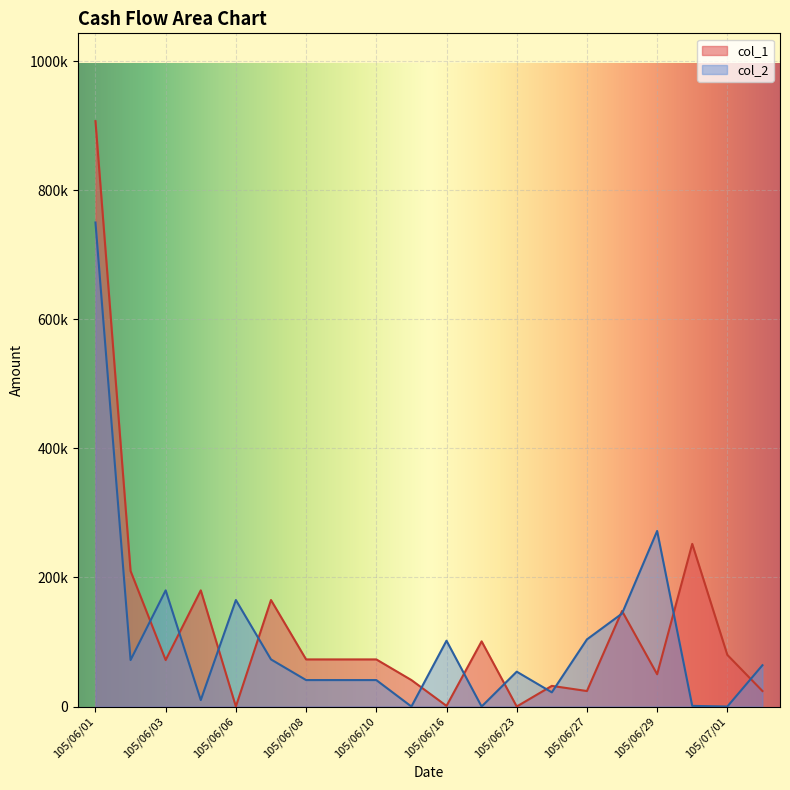

What is the label of the 3rd point from the right?

105/06/30